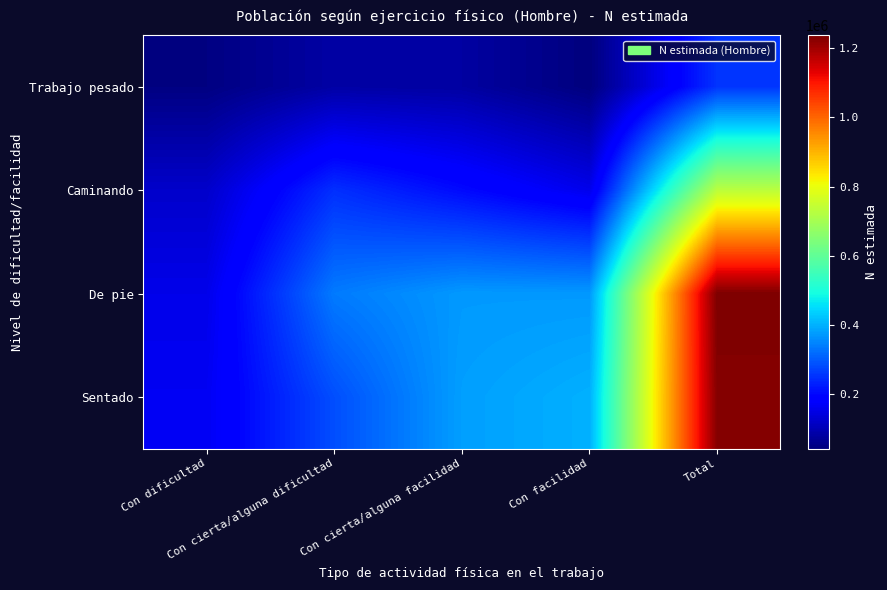

What is the spread (max minus min) of values at Con cierta/alguna dificultad?

253359